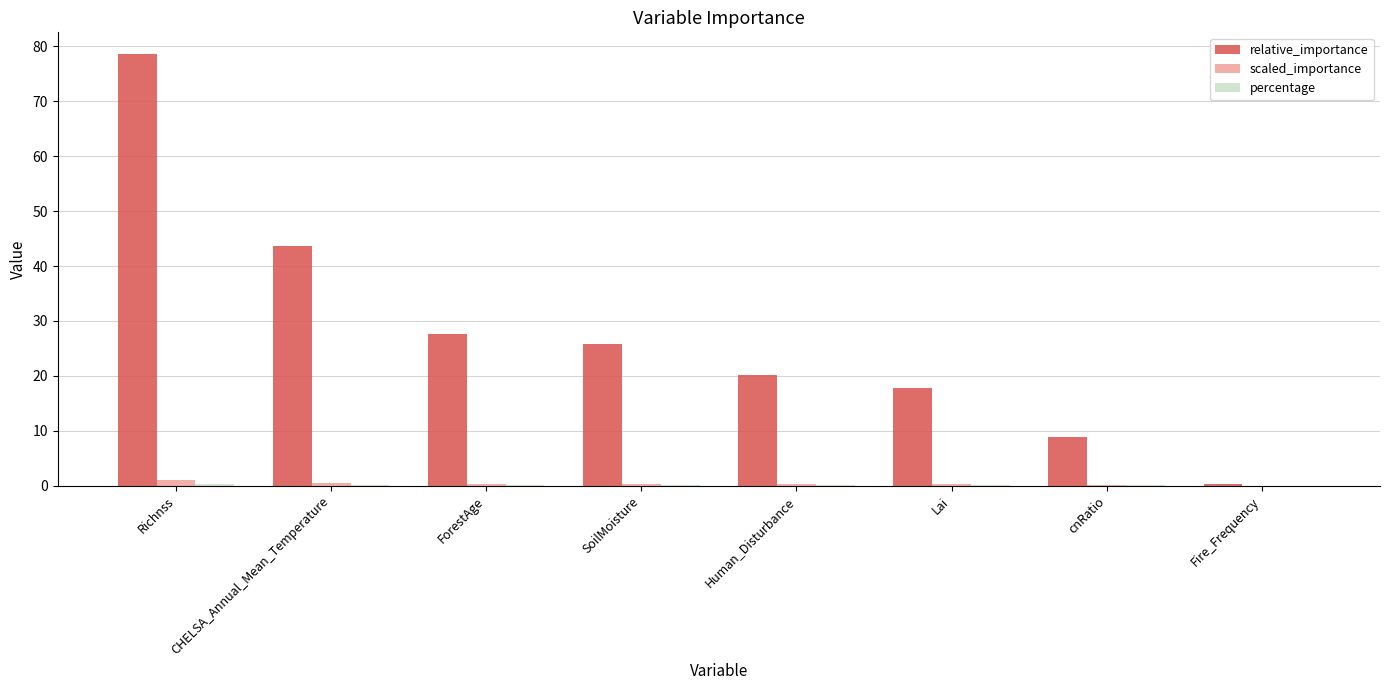

How many groups of bars are there?

8